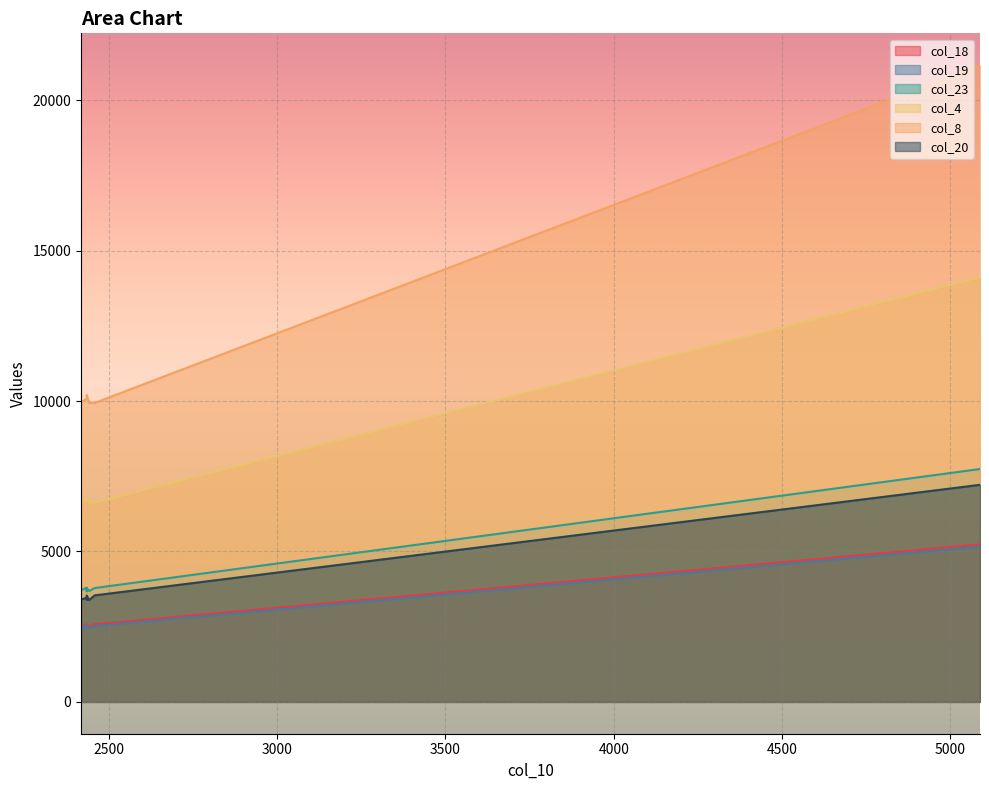

What is the total value across all series at 2?

28991.3